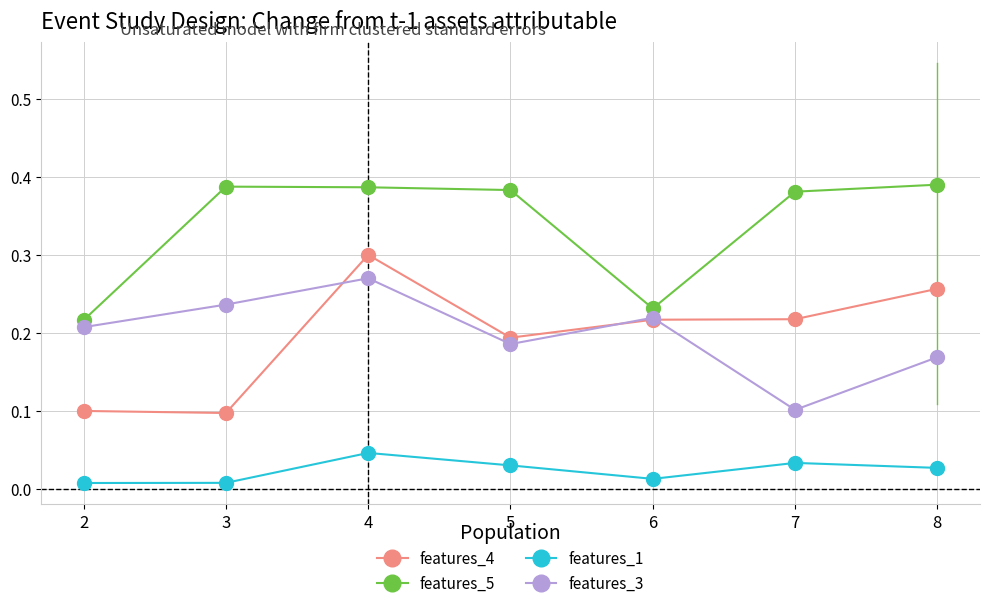

True or false: features_5 and features_4 cross at least once.

False